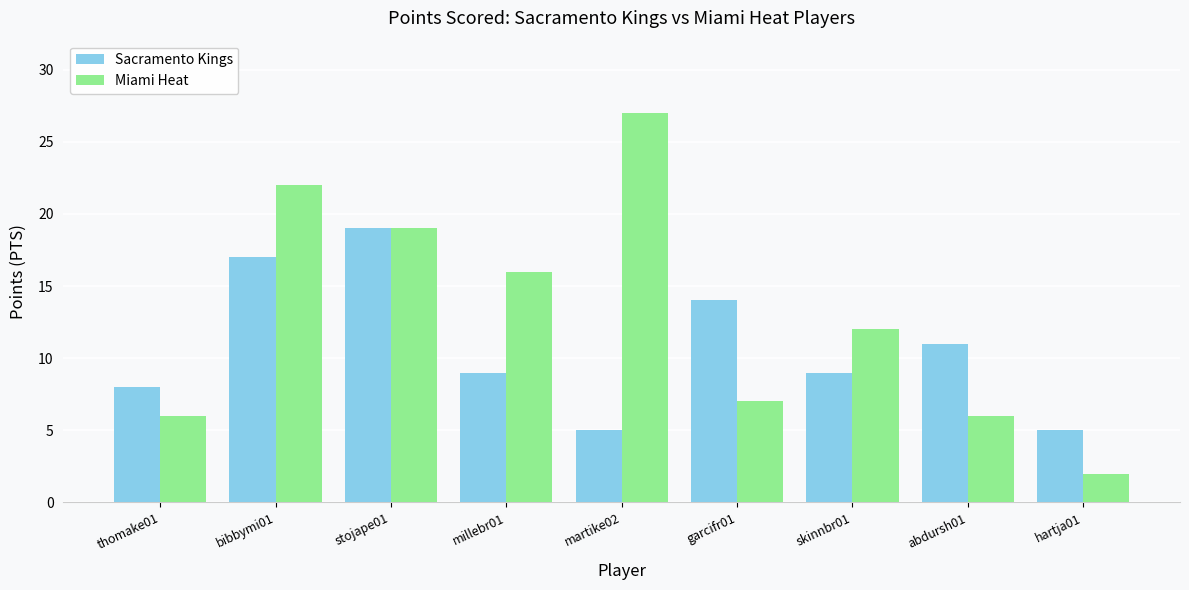

Rank the series by their maximum value, from lowest to highest.

Sacramento Kings, Miami Heat